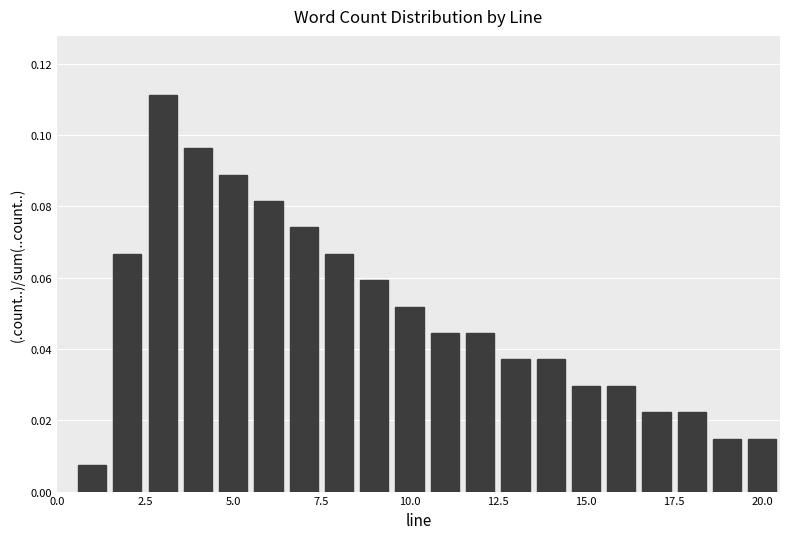

Read against the x-axis, roughly where is the centre of the tallest bar?

3.0